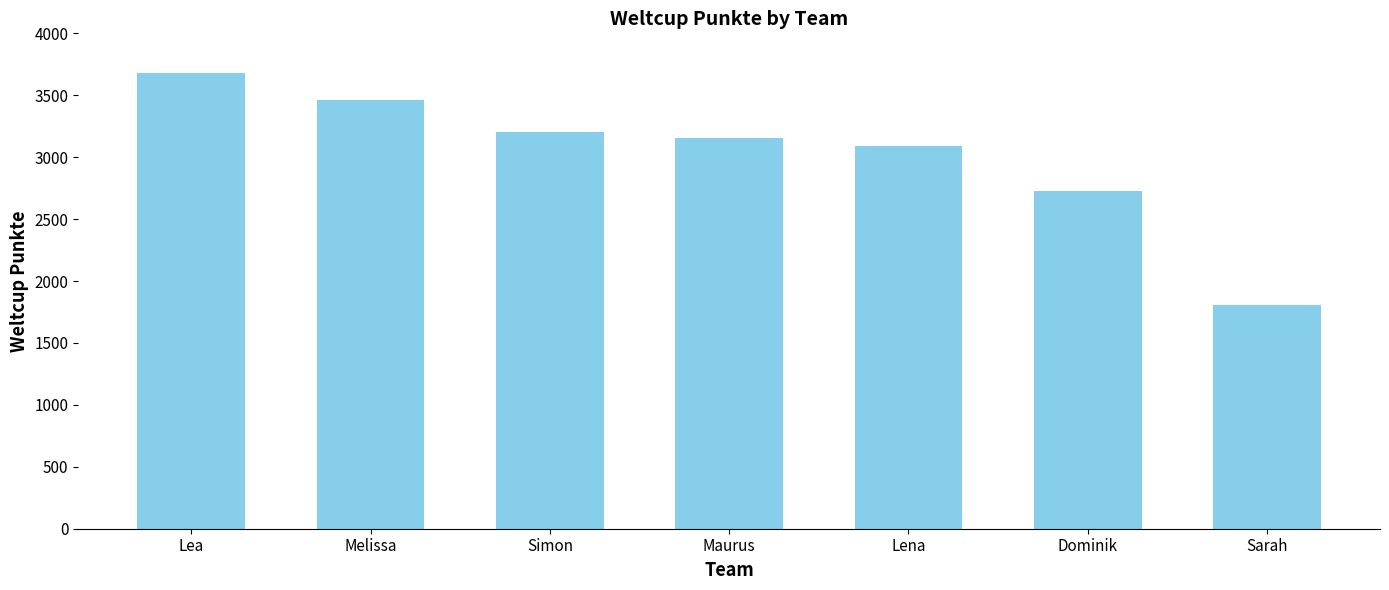

How many bars are there in total?

7